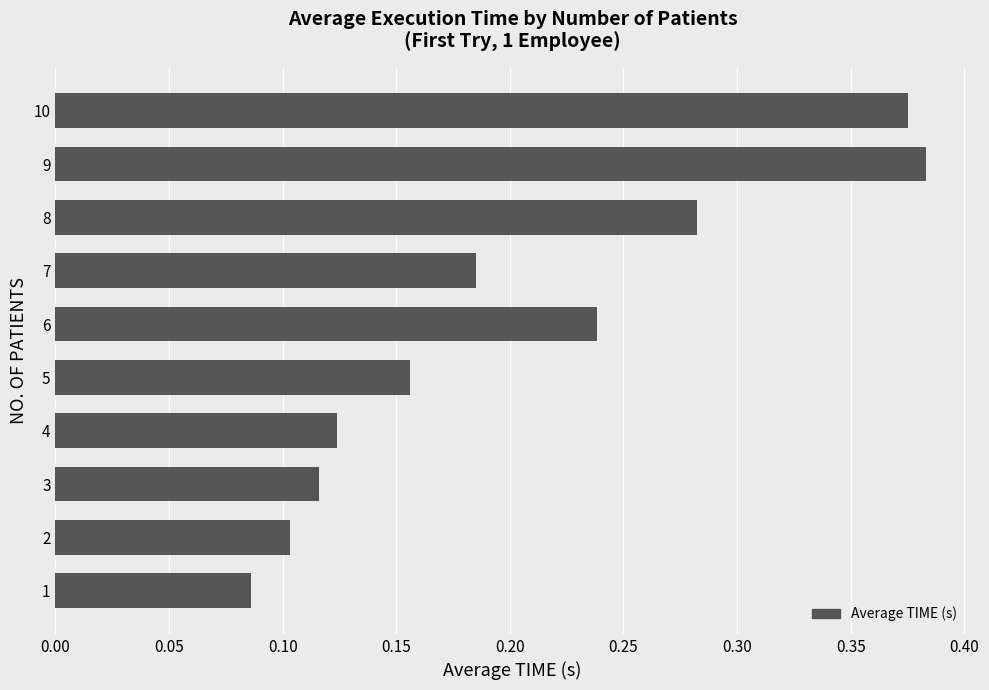

What is the change in value from 6 to 9?

+0.1